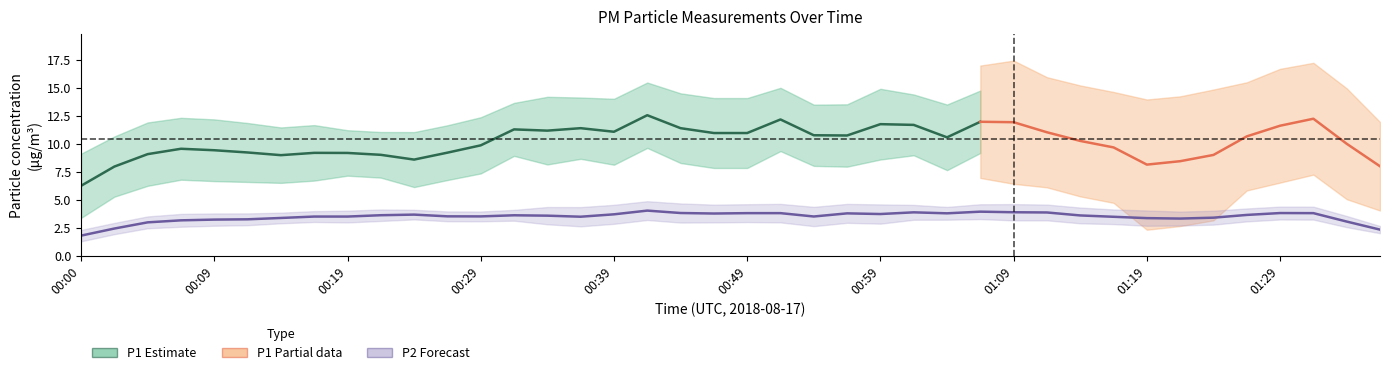

The value of P1 at 00:07 is 13.6. True or false?

False